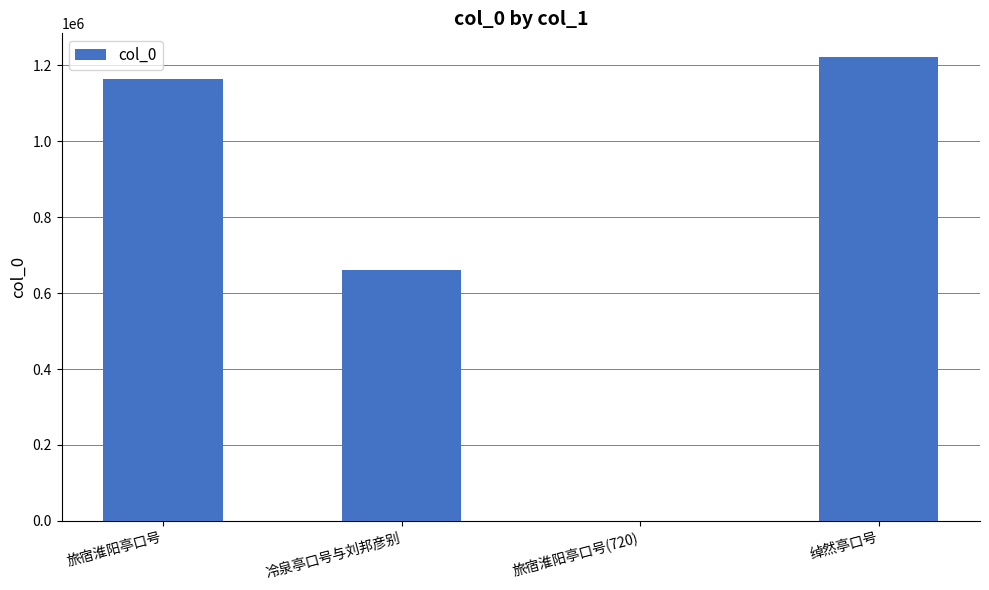

Which has a higher value, 旅宿淮阳亭口号(720) or 绰然亭口号?

绰然亭口号